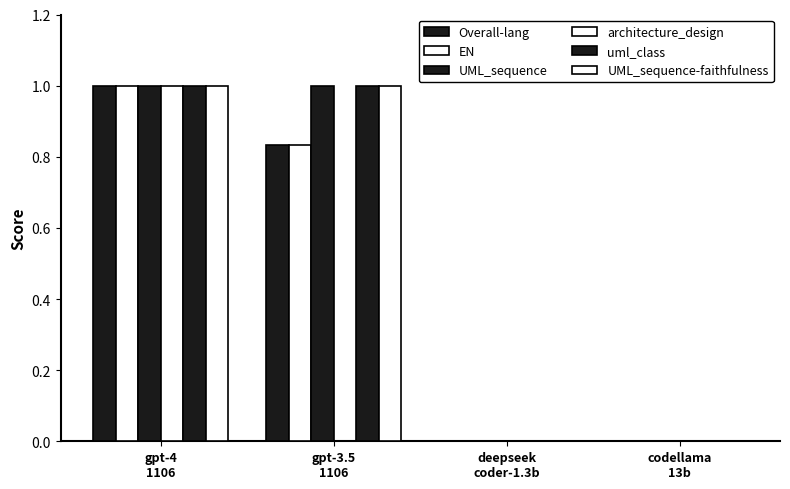

At which category is the sum across all series the highest?

gpt-4
1106